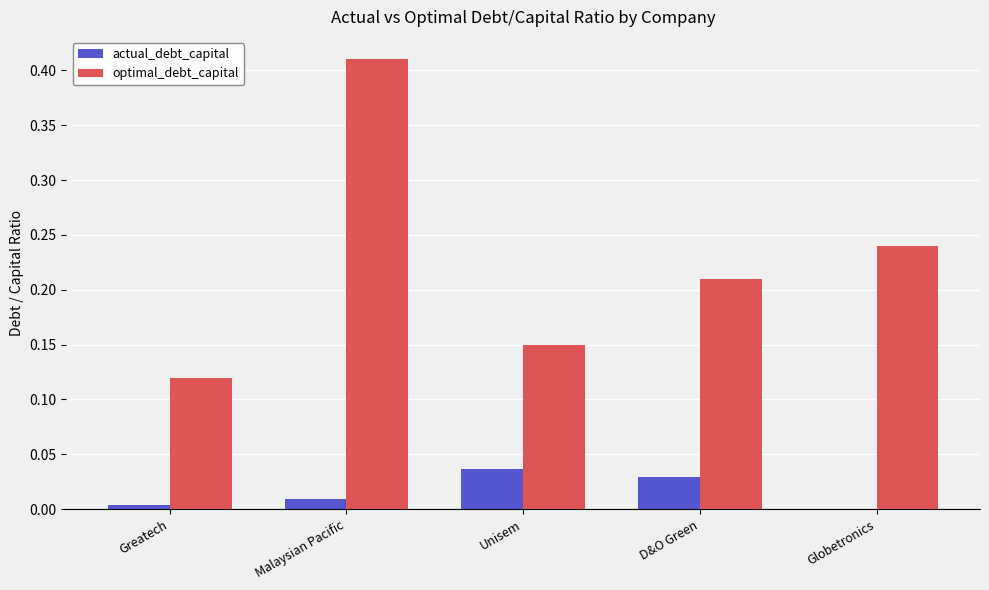

Are the bars horizontal?

No